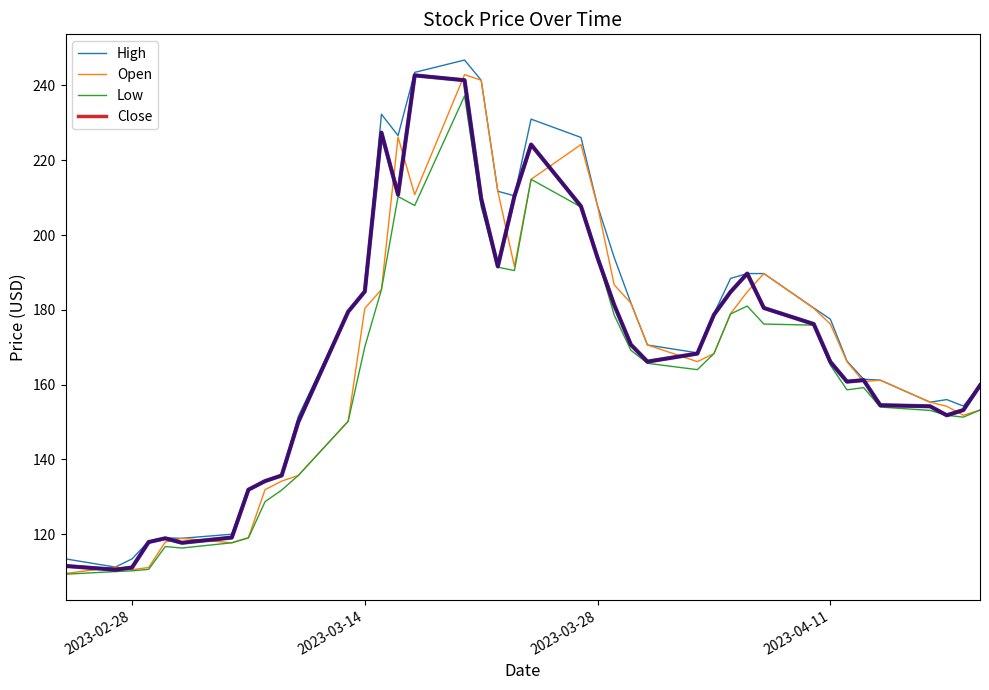

Does the chart display data point markers on the line(s)?

No